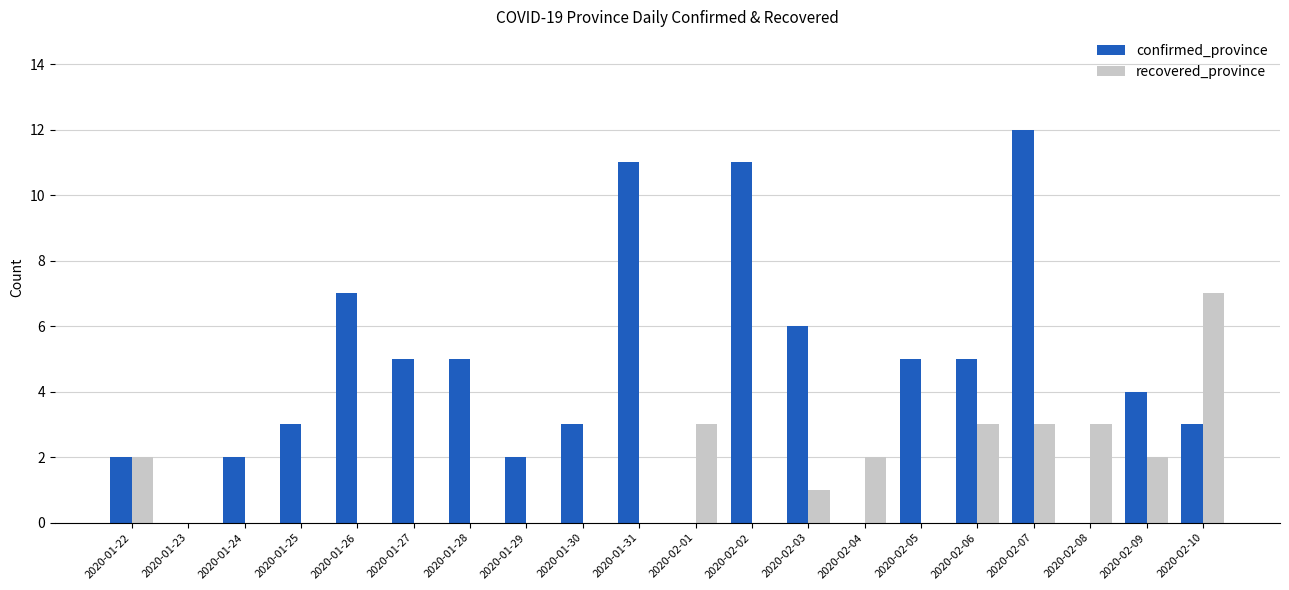

Is it true that confirmed_province equals 3 at 2020-02-03?

False